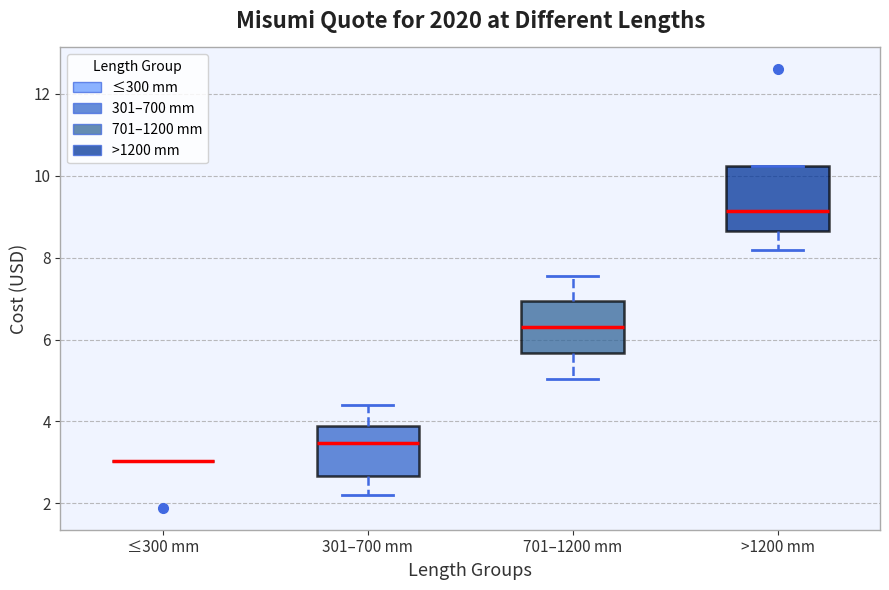

Reading left to right, read every box against the y-axis: the position of its median line, the range the box covers, and the ends of its whiskers. The values are not printed on the chart, so give them approximately, as read against the axis.

≤300 mm: box collapsed to a line at 3.0, whiskers 3.0 to 3.0
301–700 mm: median 3.4, box 2.6 to 3.8, whiskers 2.2 to 4.4
701–1200 mm: median 6.4, box 5.6 to 7.0, whiskers 5.0 to 7.6
>1200 mm: median 9.2, box 8.6 to 10.2, whiskers 8.2 to 10.2